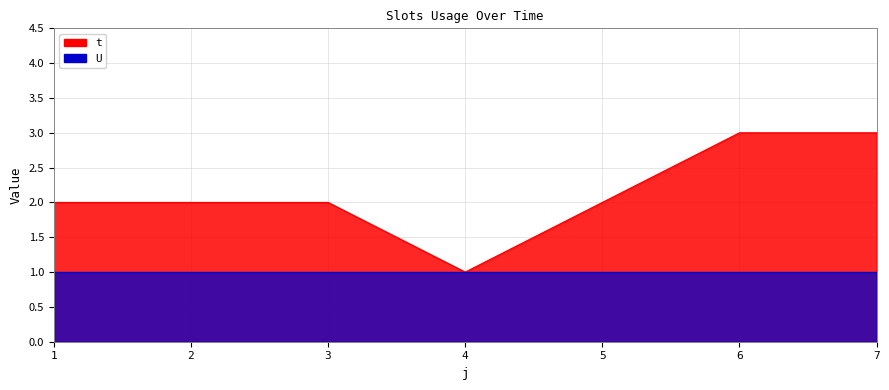

What is the difference between the maximum and minimum values?

2